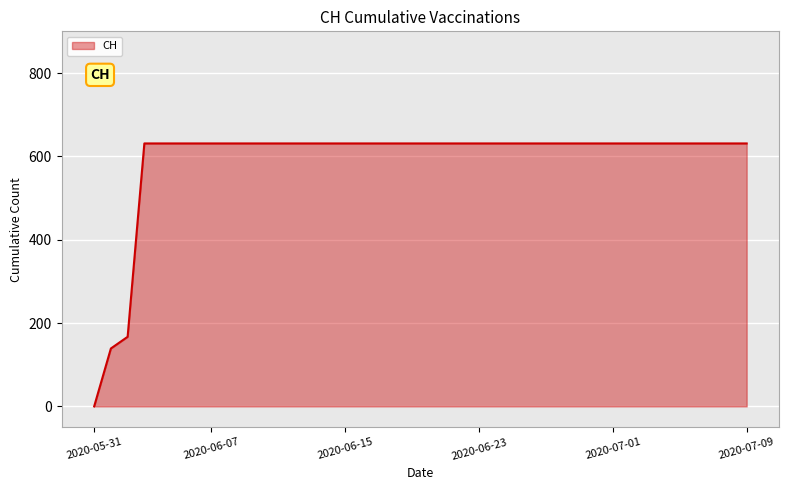

What is the difference between the maximum and second lowest values?

492